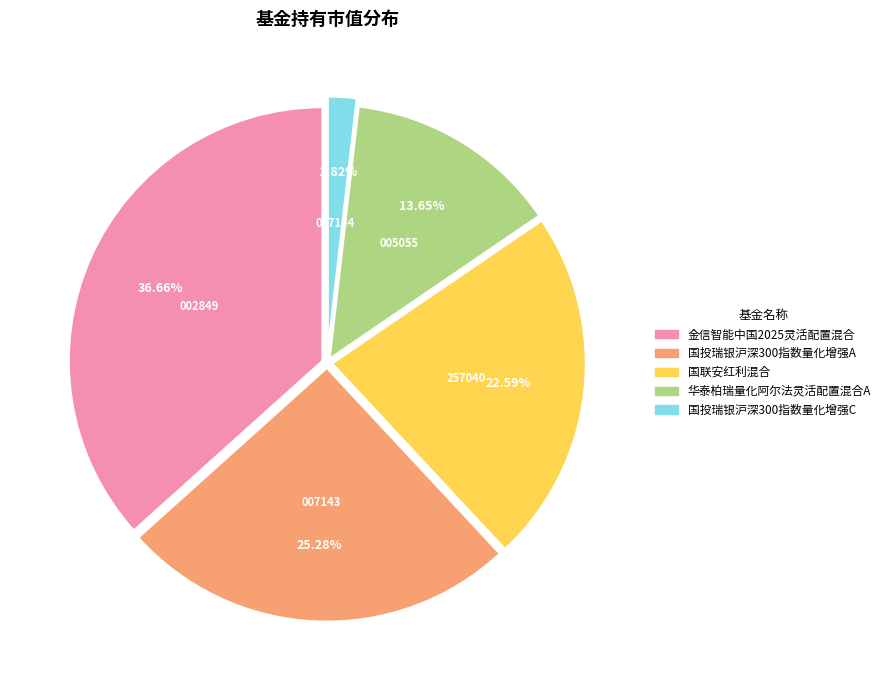

What percentage is the 国投瑞银沪深300指数量化增强A slice, to the nearest percent?

25%